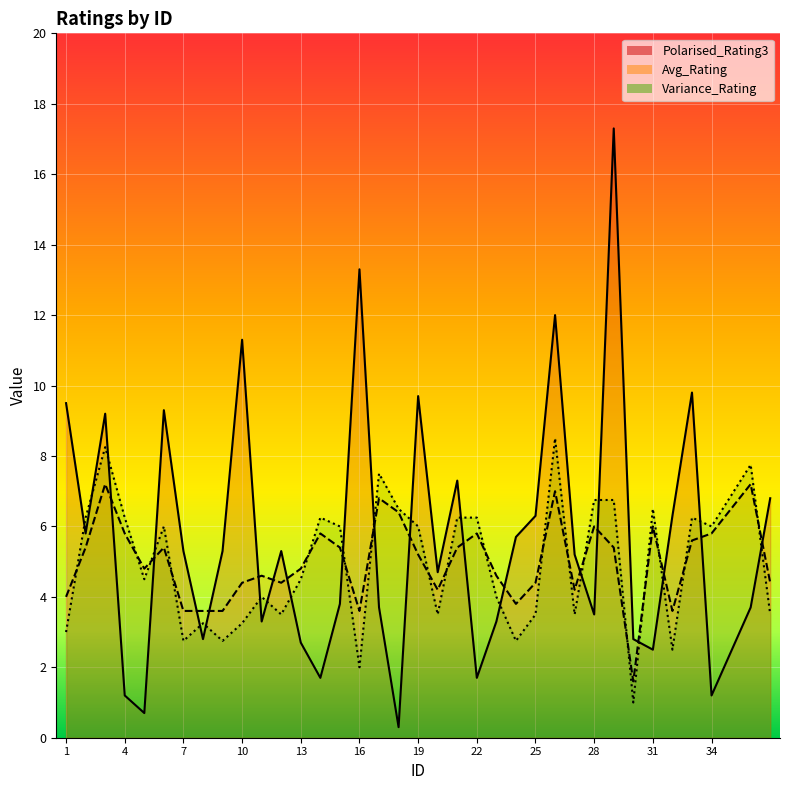

What is the total value across all series at 28?

16.2